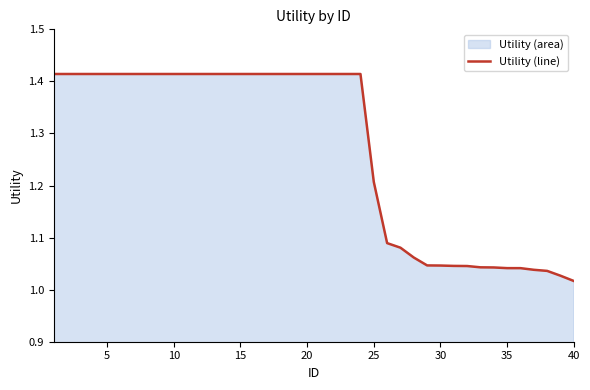

What is the difference between the maximum and minimum values?

0.4